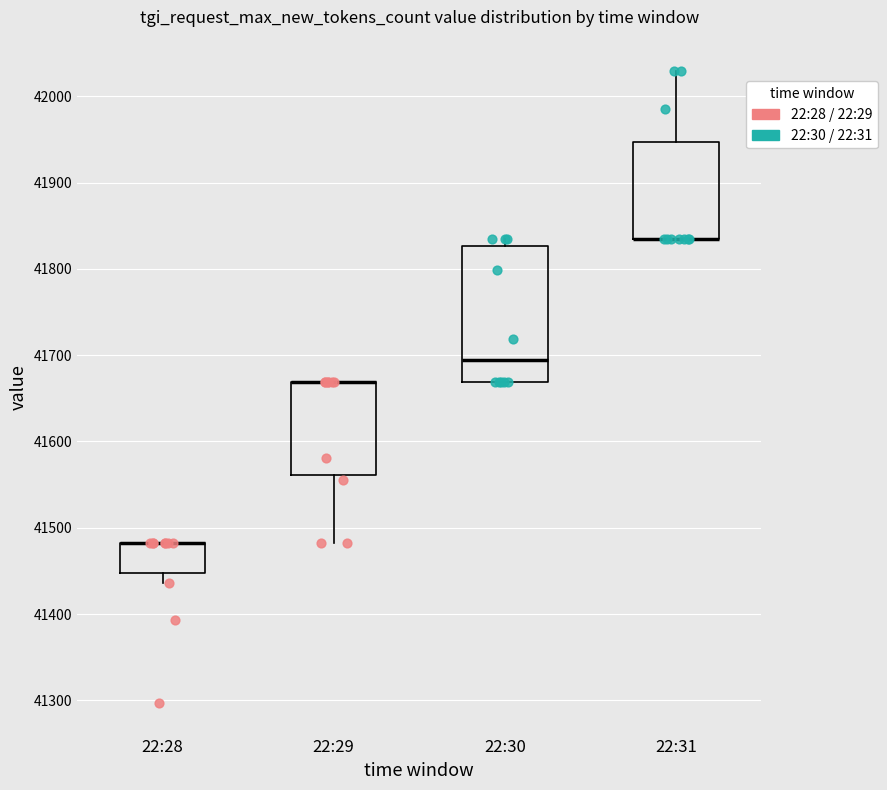

Reading left to right, read every box against the y-axis: the position of its median line, the range the box covers, and the ends of its whiskers. The values are not printed on the chart, so give them approximately, as read against the axis.

22:28: median 41480 (drawn on the box's upper edge), box 41450 to 41480, whiskers 41440 to 41480
22:29: median 41670 (drawn on the box's upper edge), box 41560 to 41670, whiskers 41480 to 41670
22:30: median 41690, box 41670 to 41830, whiskers 41670 to 41840
22:31: median 41840 (drawn on the box's lower edge), box 41840 to 41950, whiskers 41840 to 42030